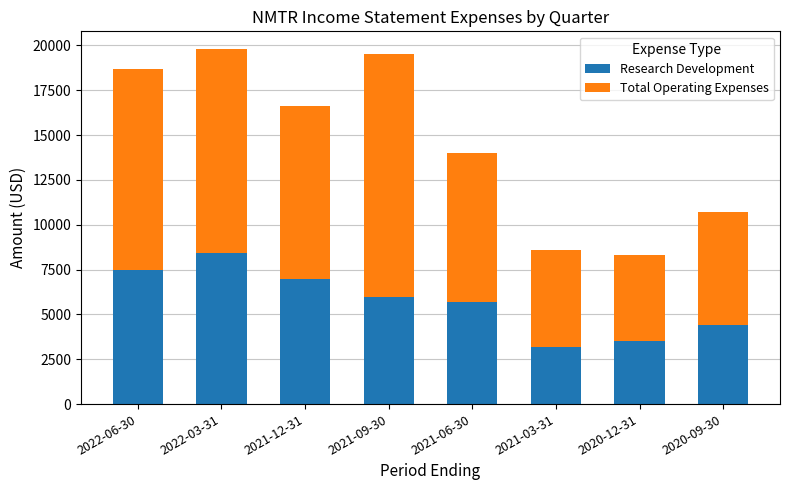

The value of Research Development at 2020-12-31 is 2403. True or false?

False